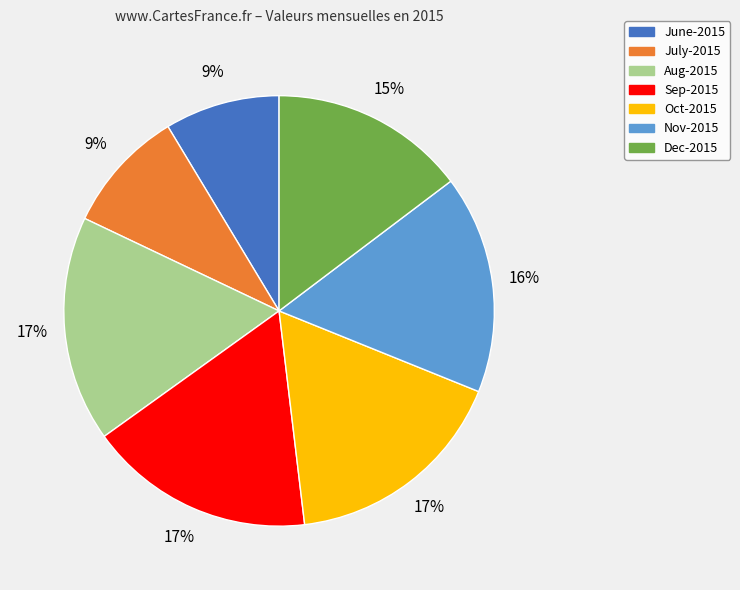

What is the ratio of the value at June-2015 to the value at Oct-2015?

0.5